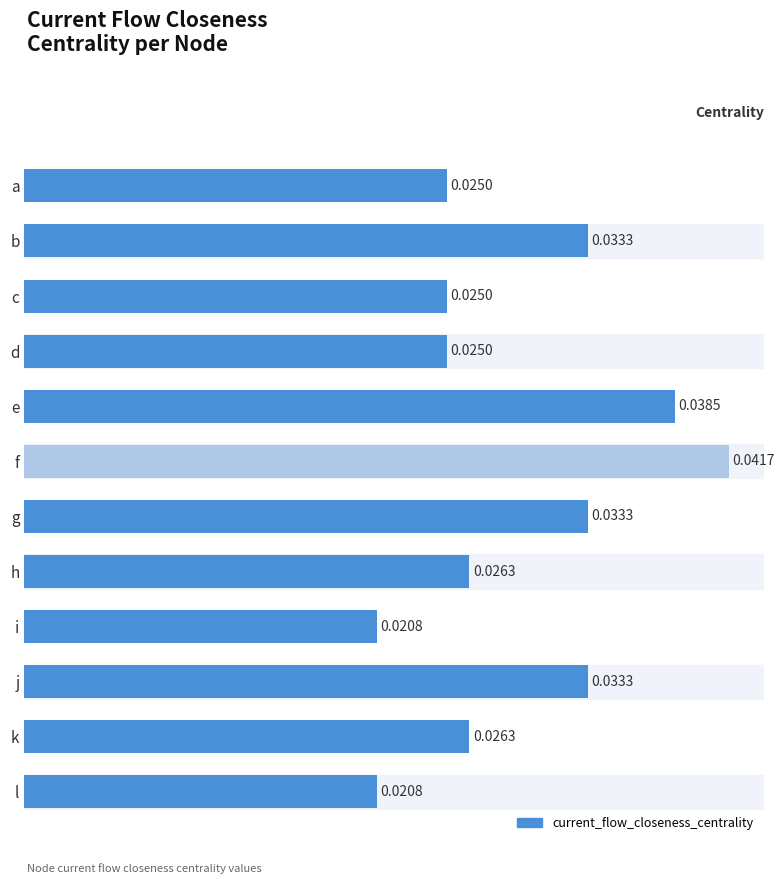

Which has a higher value, c or b?

b